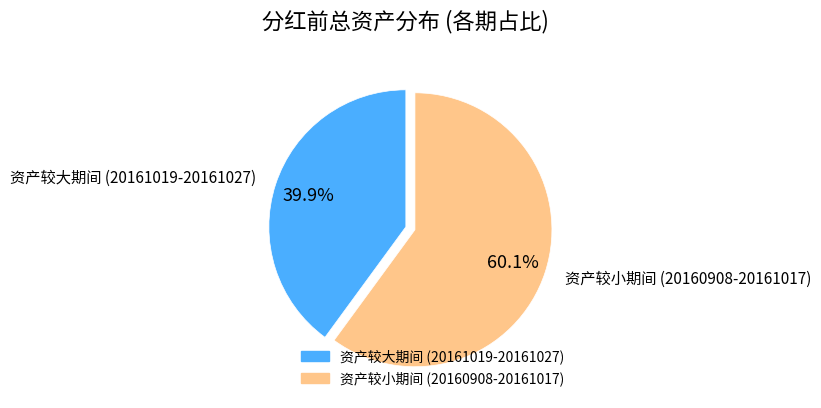

Rank the categories by value from highest to lowest.

资产较小期间 (20160908-20161017), 资产较大期间 (20161019-20161027)